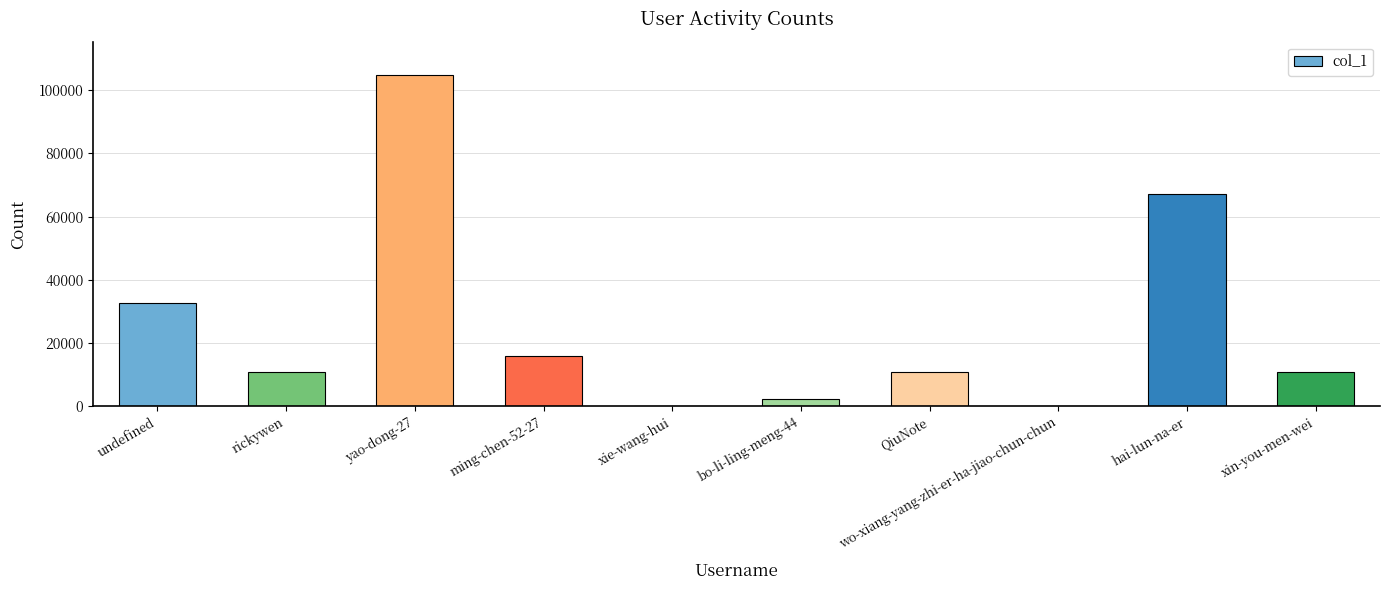

What is the sum of the values at ming-chen-52-27 and hai-lun-na-er?

83085